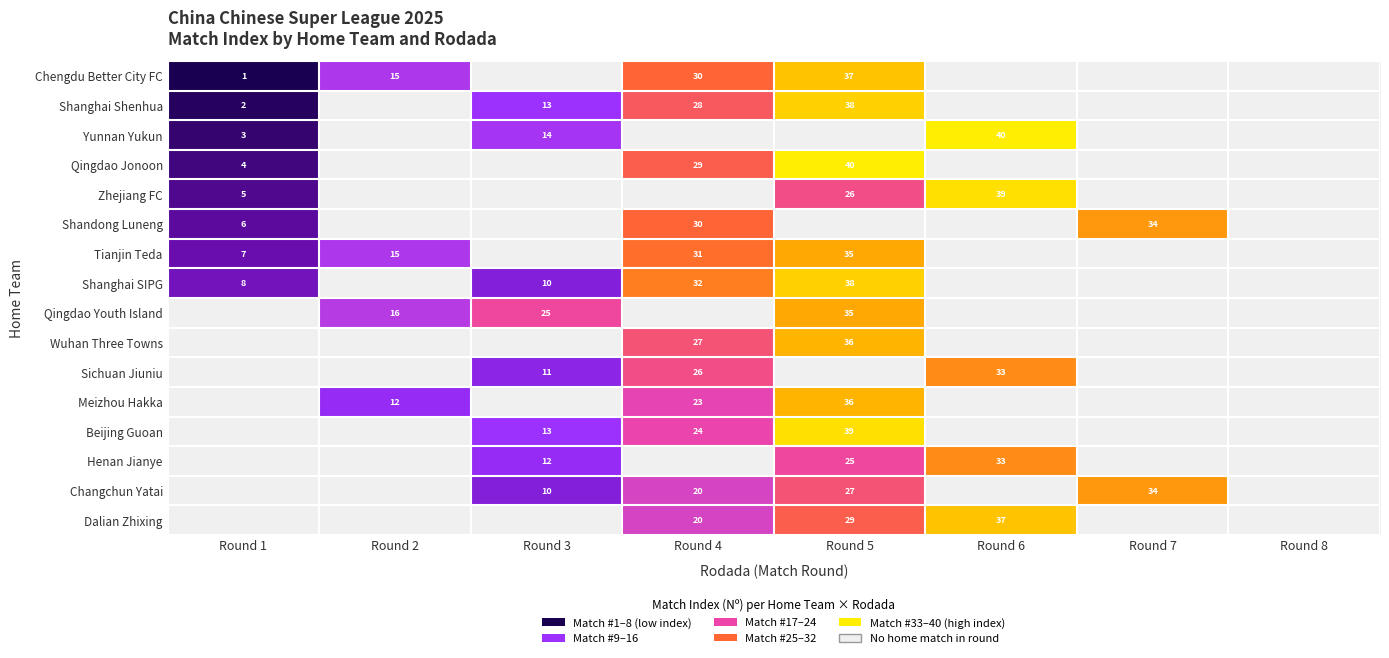

At how many categories does at least one series exceed 3?

7